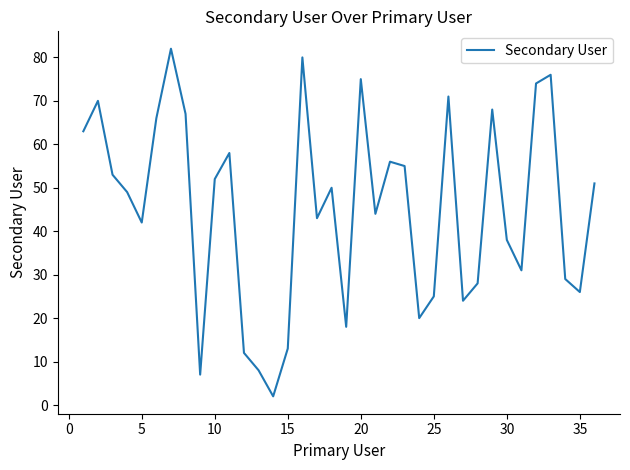

How many lines are shown in the chart?

1